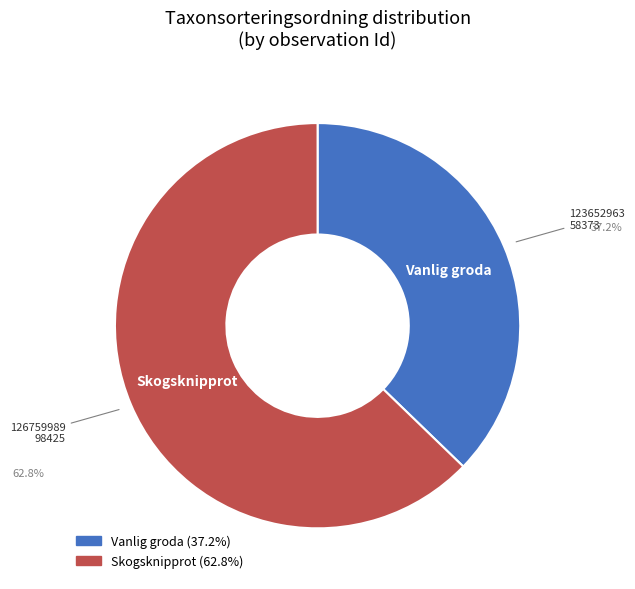

Is there a majority slice in this chart?

Yes